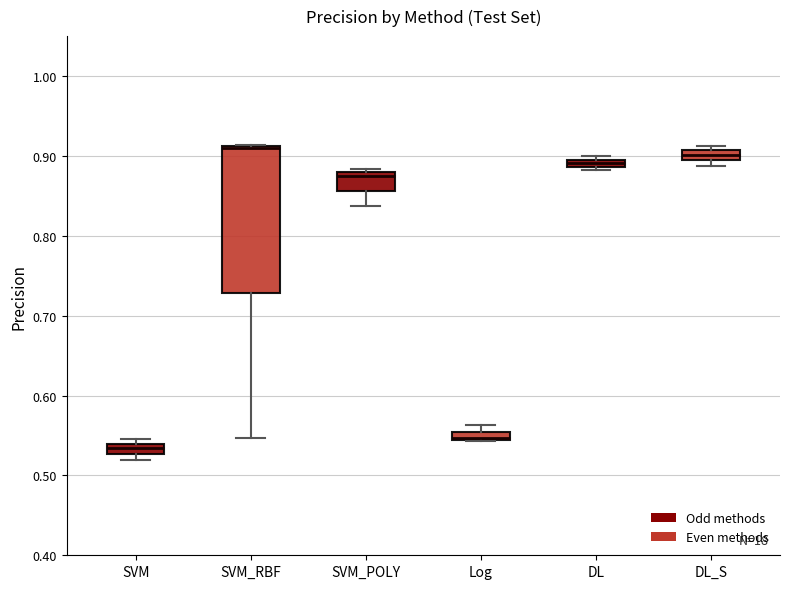

Where is the upper edge of the box for DL_S on the y-axis? The values are not printed on the chart, so give them approximately, as read against the axis.

0.91